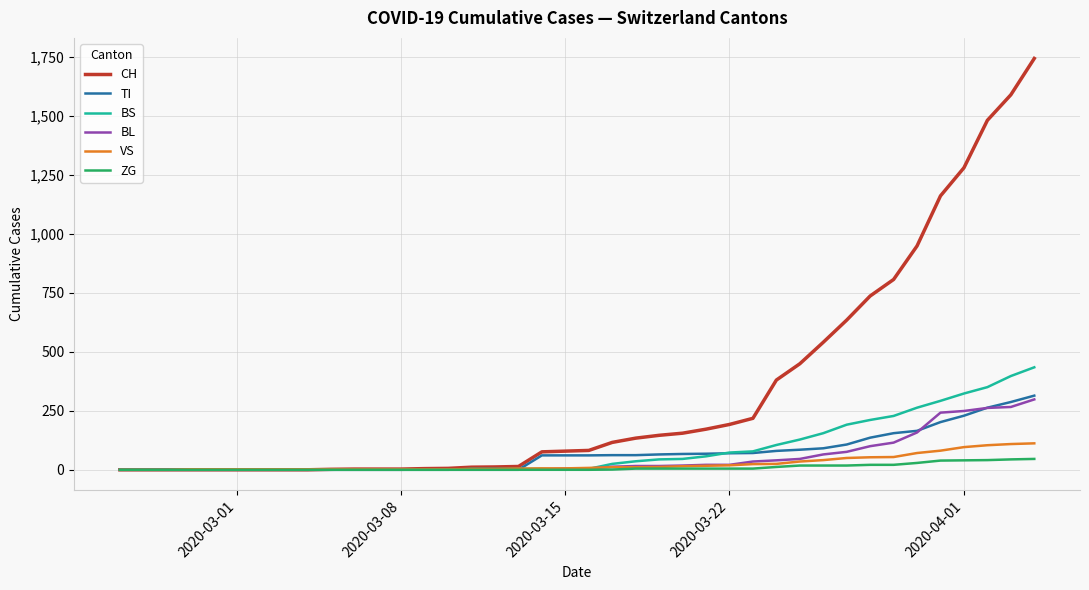

Which series has the largest total across all categories?

CH